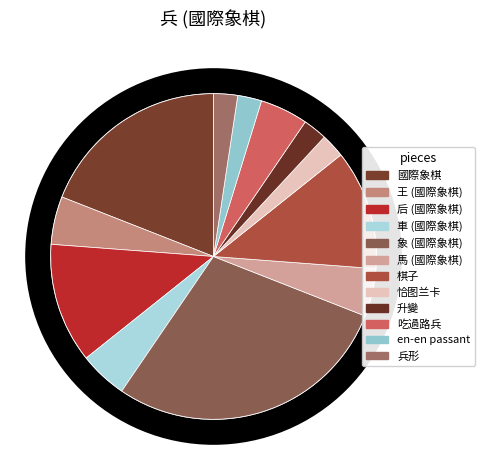

Count the number of slices in the pie.

12